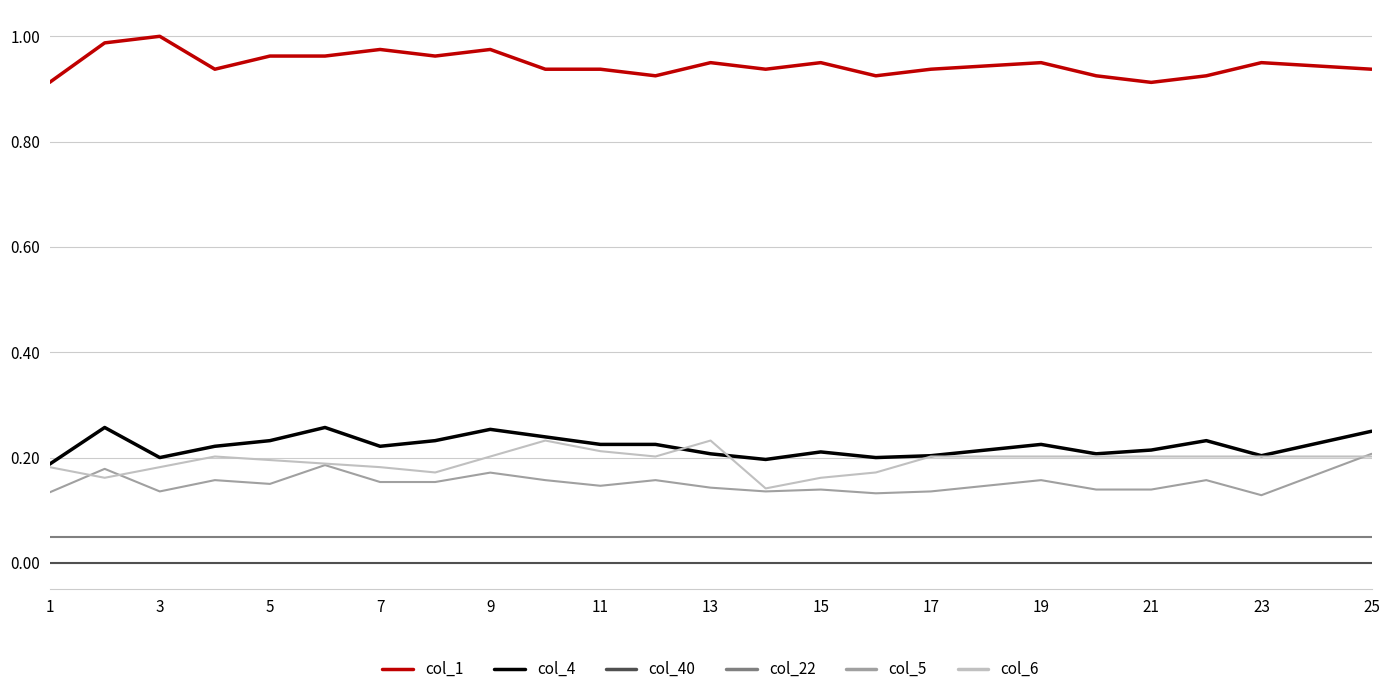

True or false: col_1 and col_22 intersect in this chart.

False